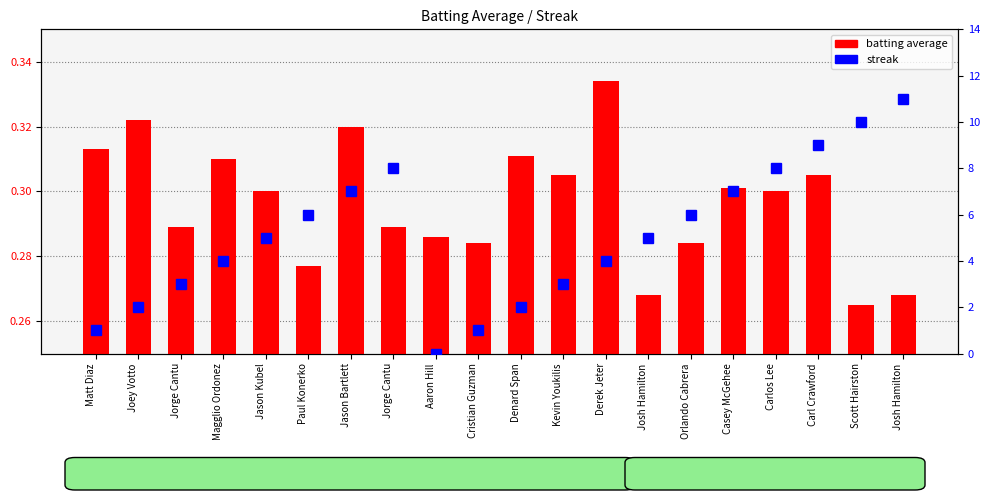

Between Josh Hamilton and Casey McGehee, which series saw the biggest shift?

streak